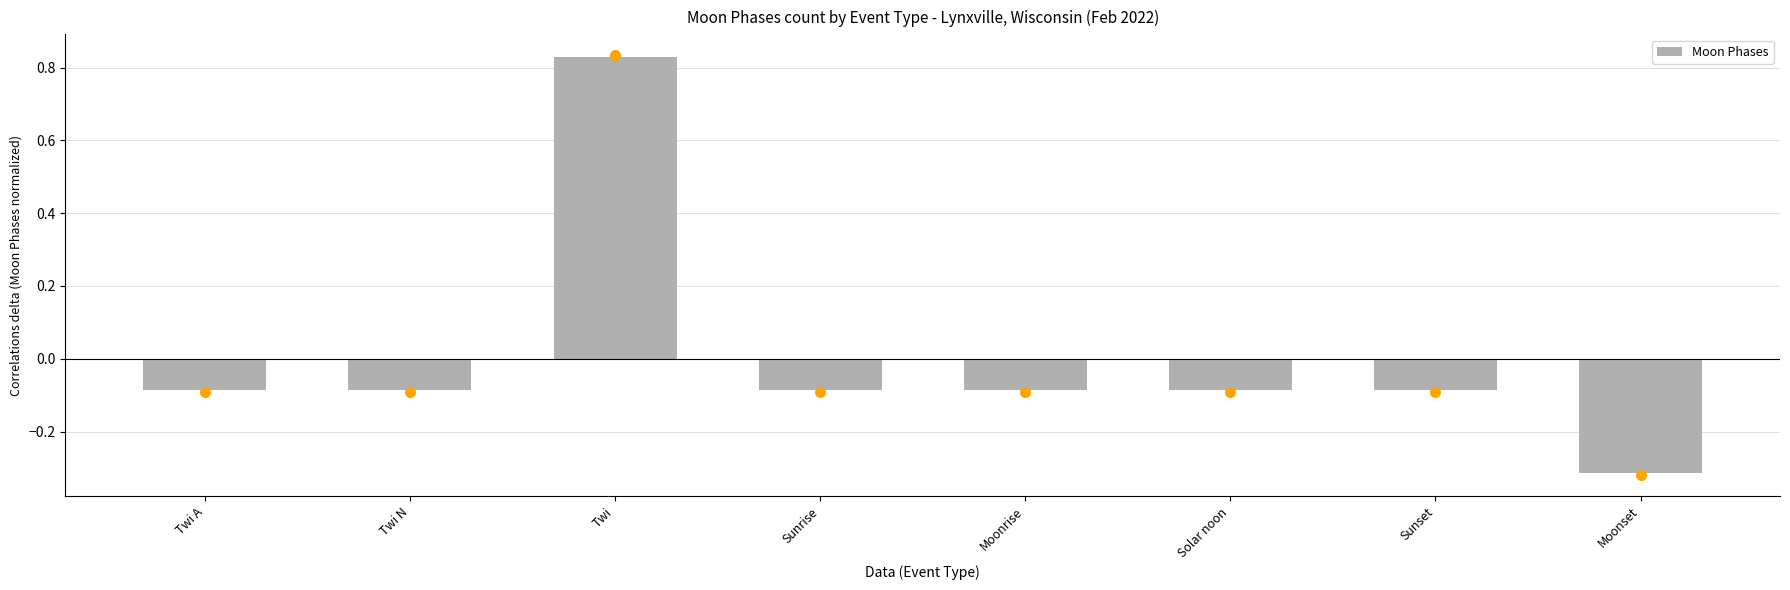

Are the bars grouped side by side (vs. stacked)?

No